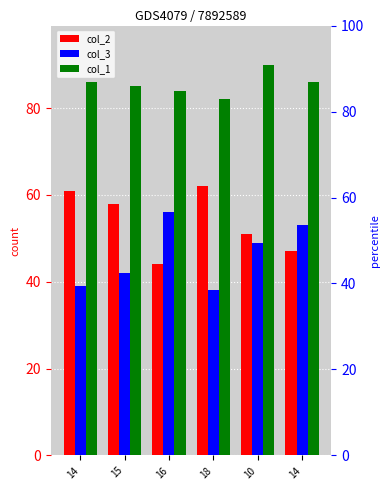

How many data points does each series have?

6